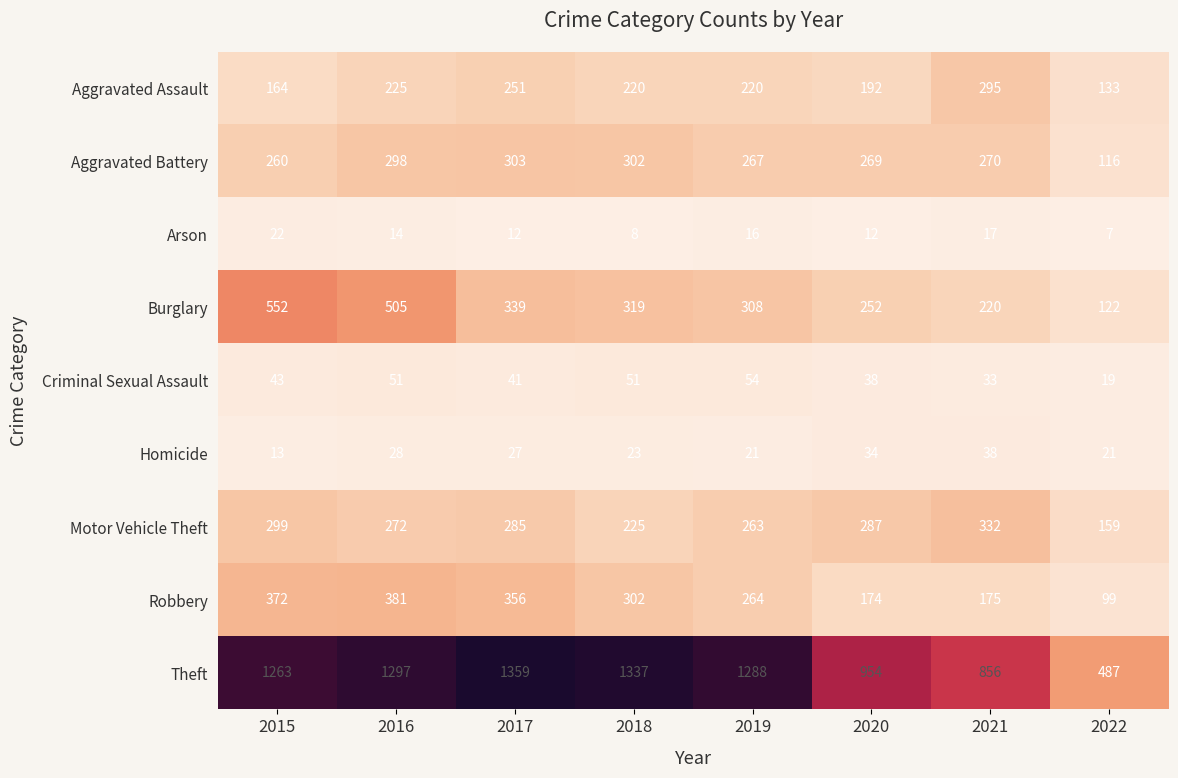

Which series has the largest total across all categories?

Theft